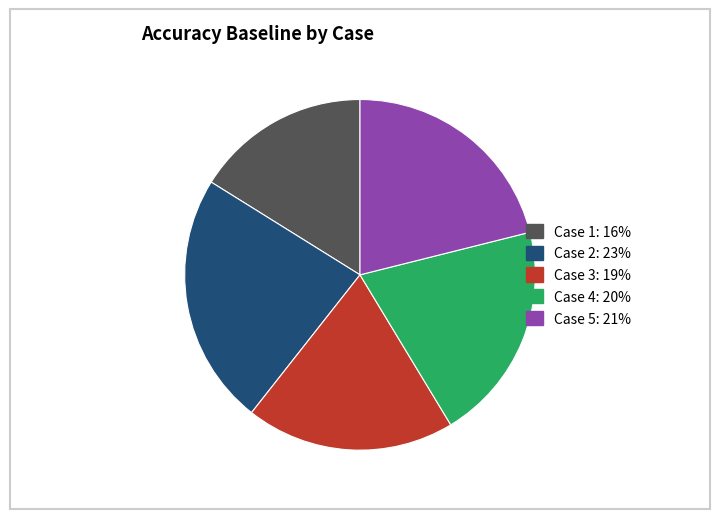

Is there a majority slice in this chart?

No